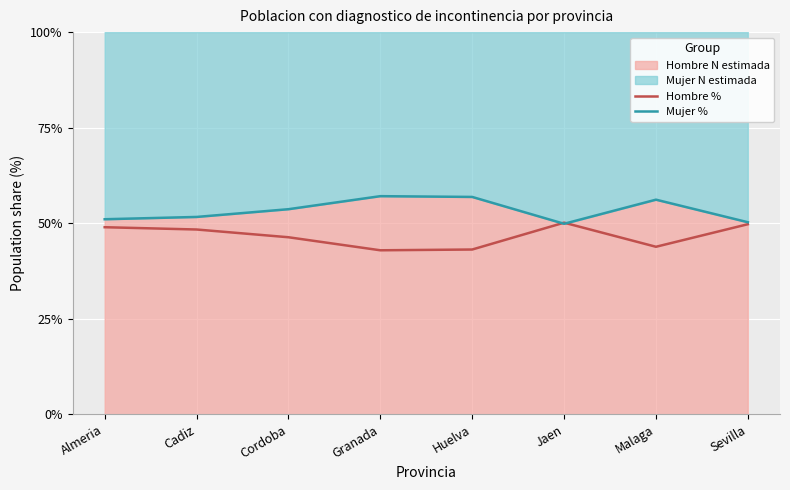

What is the difference between the second highest and second lowest values in the Hombre % series?

6.6